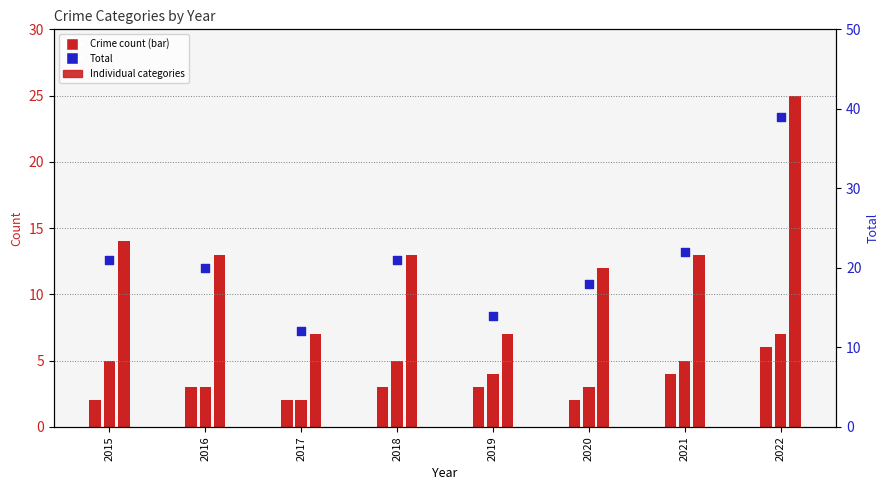

What is the change in value from 2020 to 2022?

+21